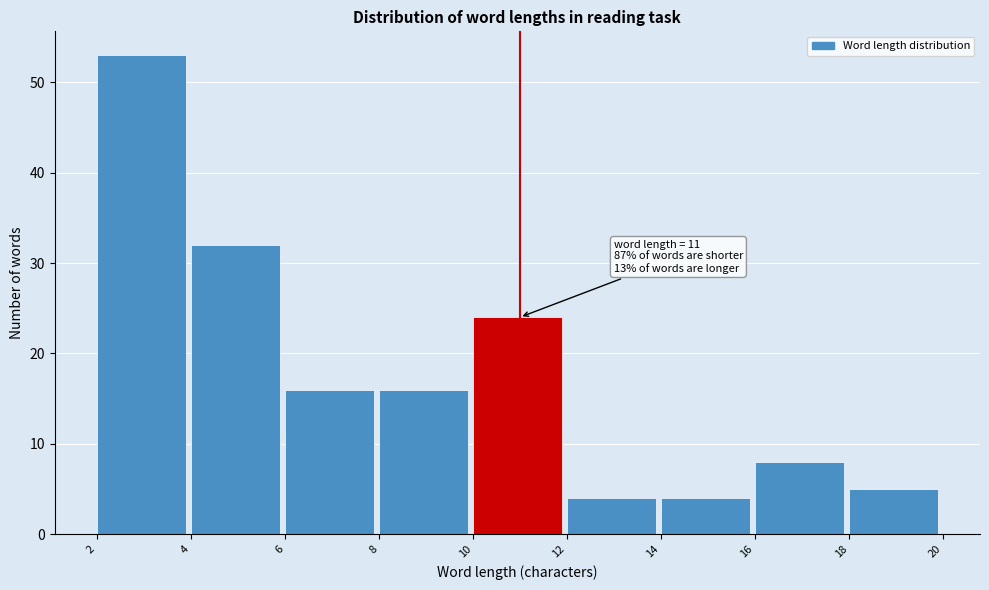

Over which range of the x-axis is the bar tallest?

2 to 4